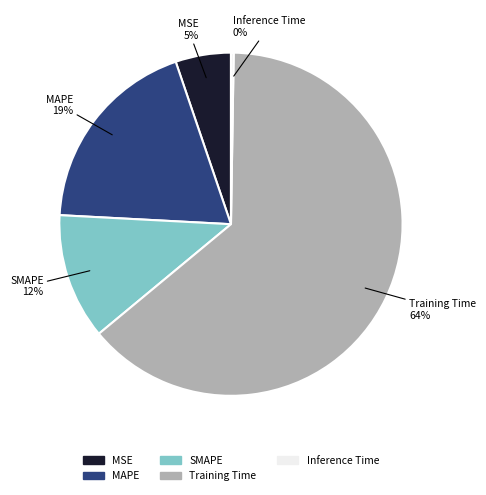

To the nearest percent, what is the average slice percentage?

20%